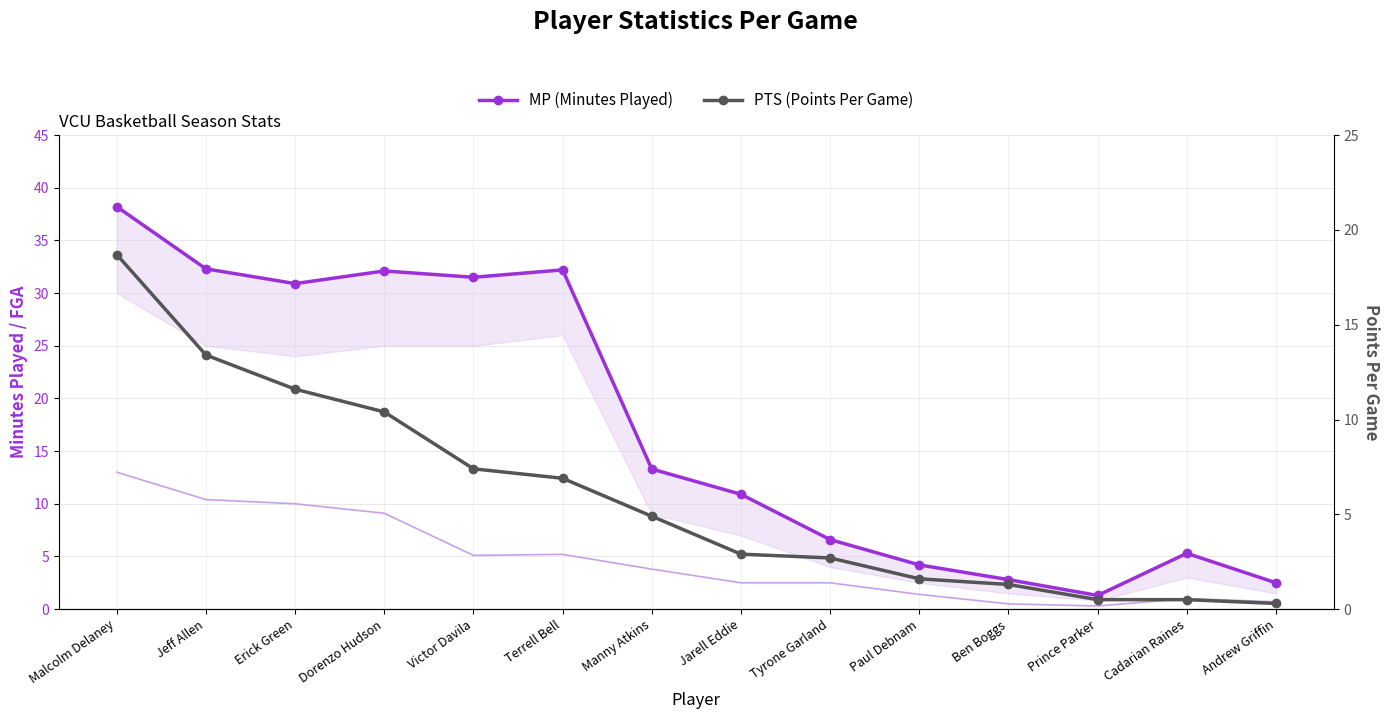

Reading right to left, extract all data points from this chart.

MP (Minutes Played): 2.5	5.3	1.3	2.8	4.2	6.6	10.9	13.3	32.2	31.5	32.1	30.9	32.3	38.2
PTS (Points Per Game): 0.3	0.5	0.5	1.3	1.6	2.7	2.9	4.9	6.9	7.4	10.4	11.6	13.4	18.7